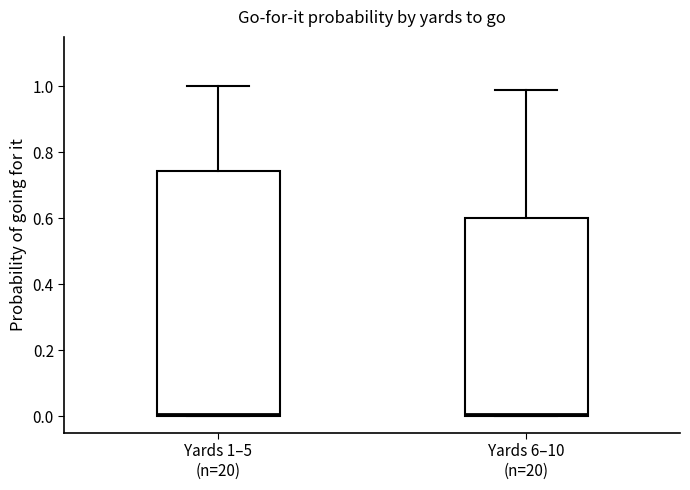

Comparing the boxes themselves (not the whiskers), which one is the tallest?

Yards 1–5 (n=20)